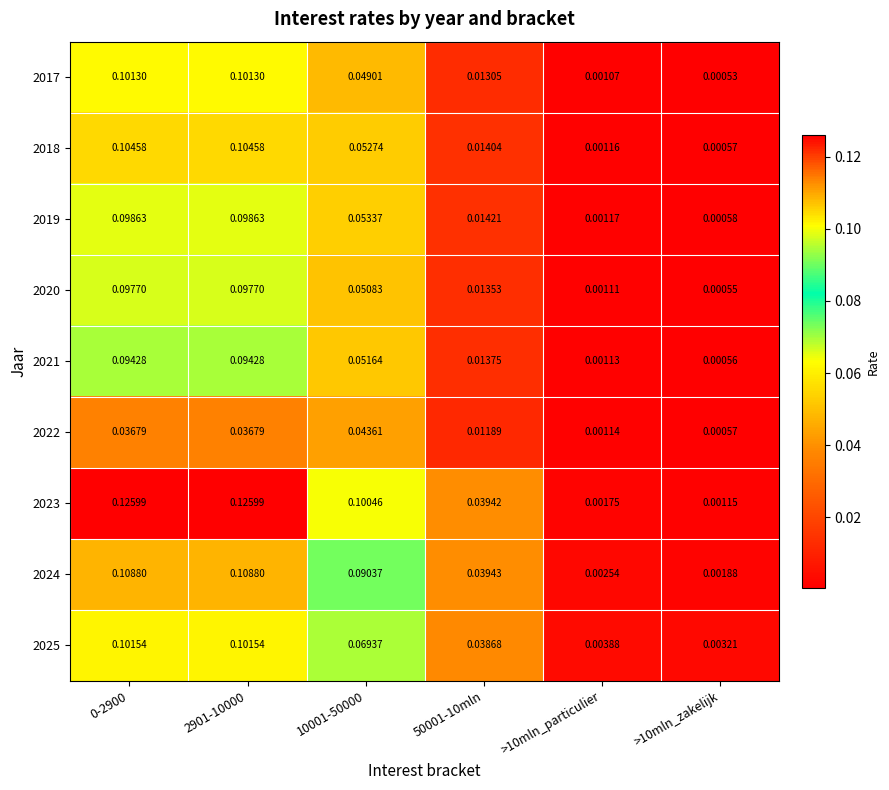

Is the value of 2025 at 0-2900 greater than the value of 2019 at 2901-10000?

Yes